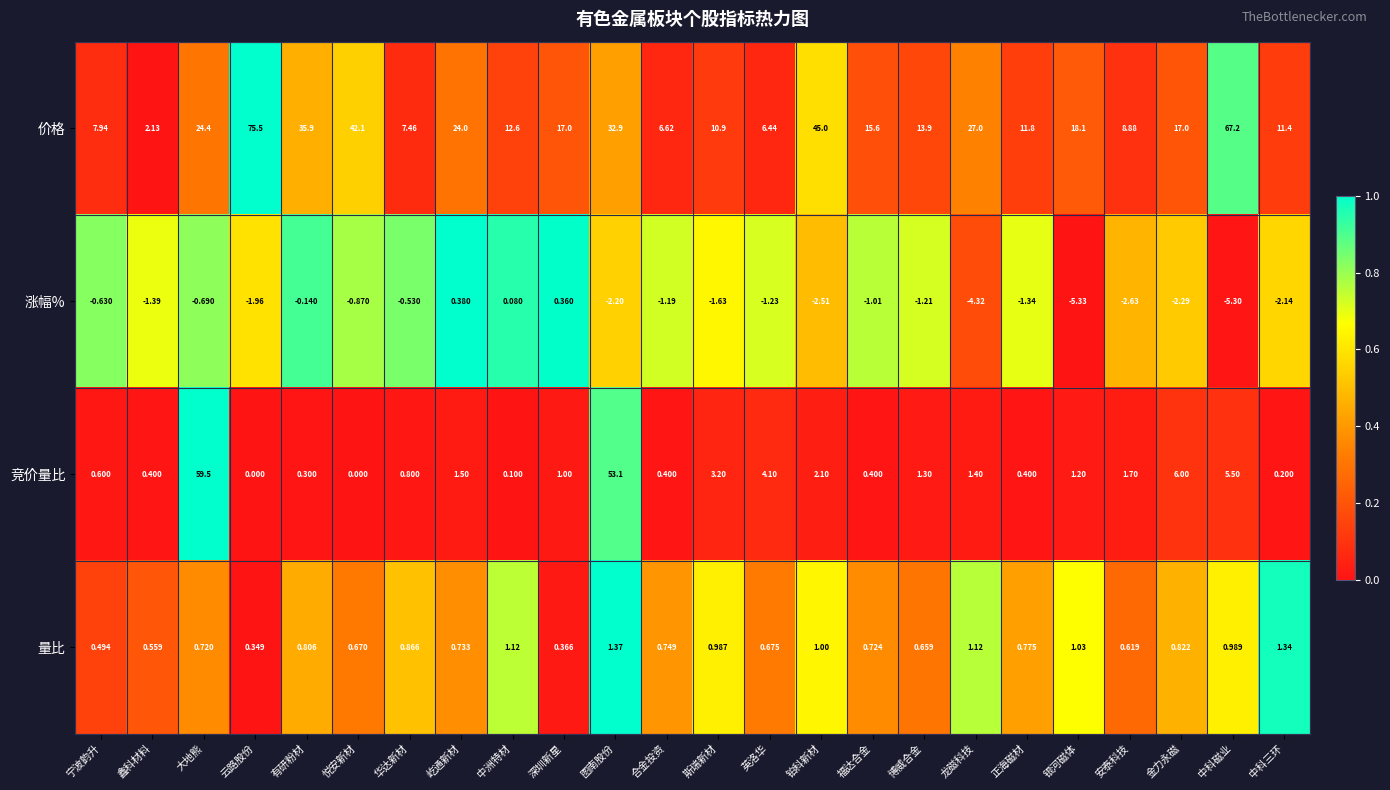

How many values in 涨幅% are below zero?

21